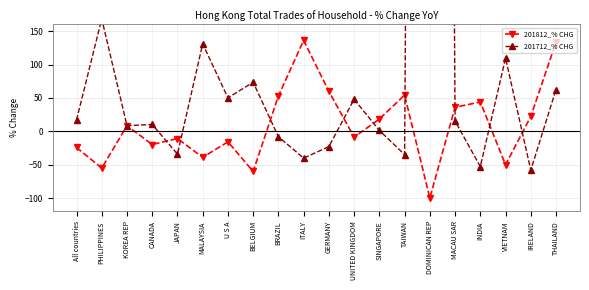

At which category does 201812_% CHG reach its first local valley?

PHILIPPINES